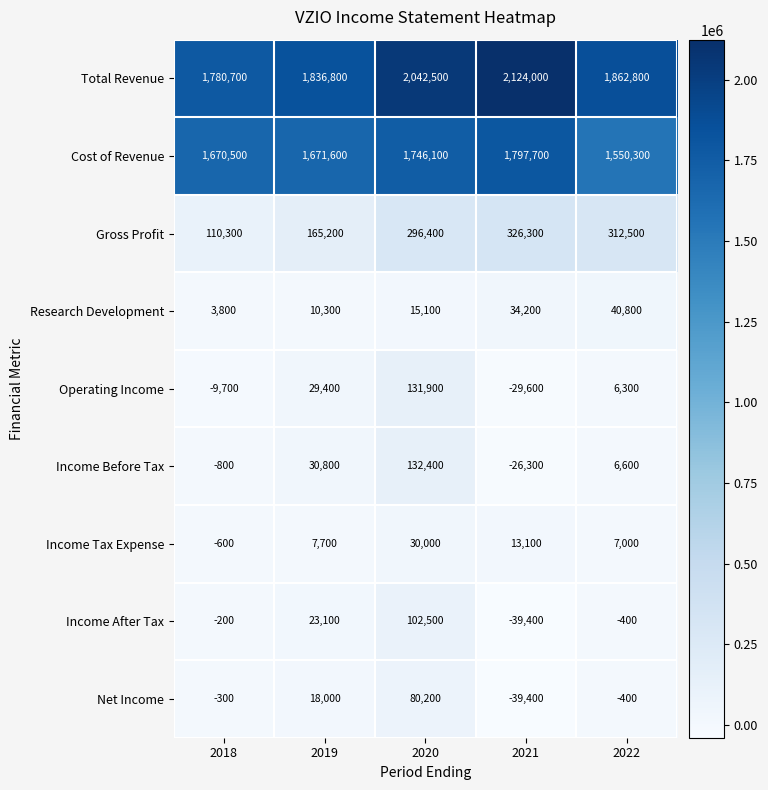

How many categories are shown in the chart?

5